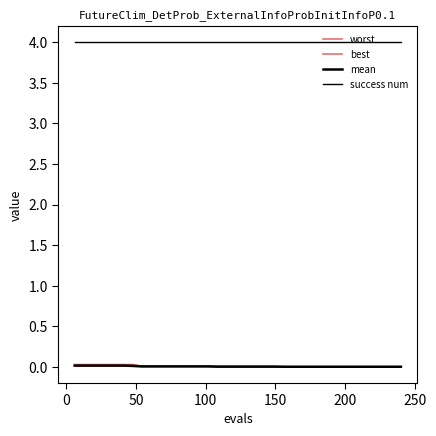

What is the sum of all best values?

0.2